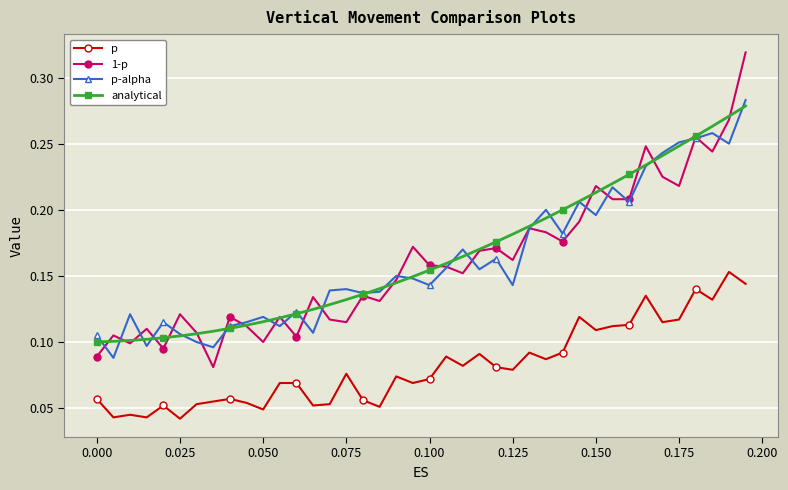

How many p-alpha values are between 0 and 1?

40